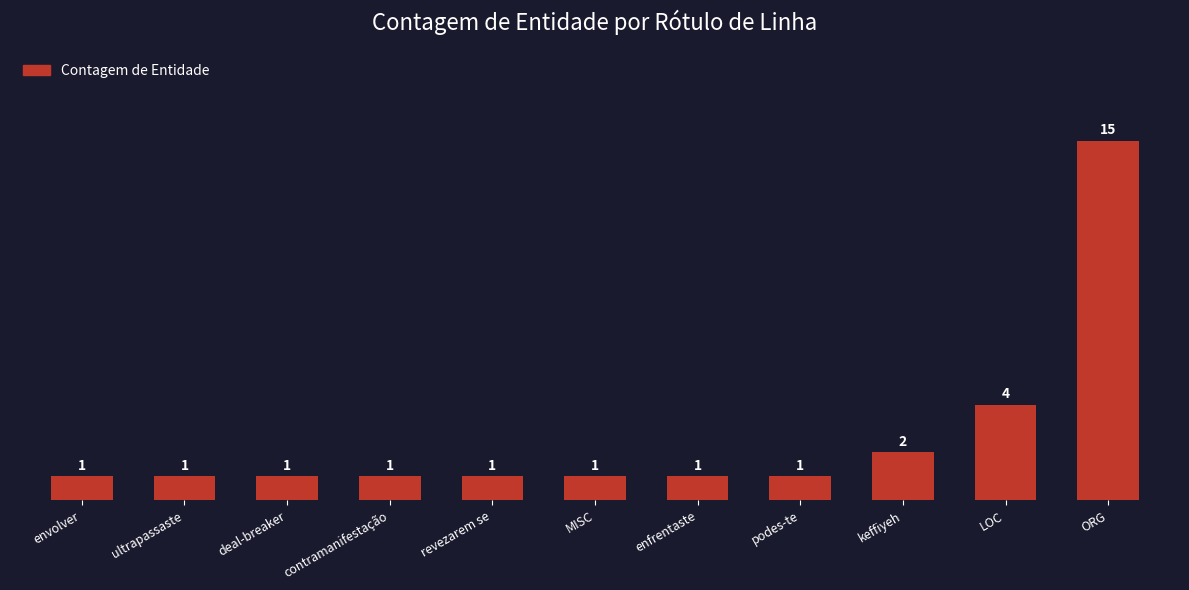

The chart shows a value of 1 at MISC. True or false?

True